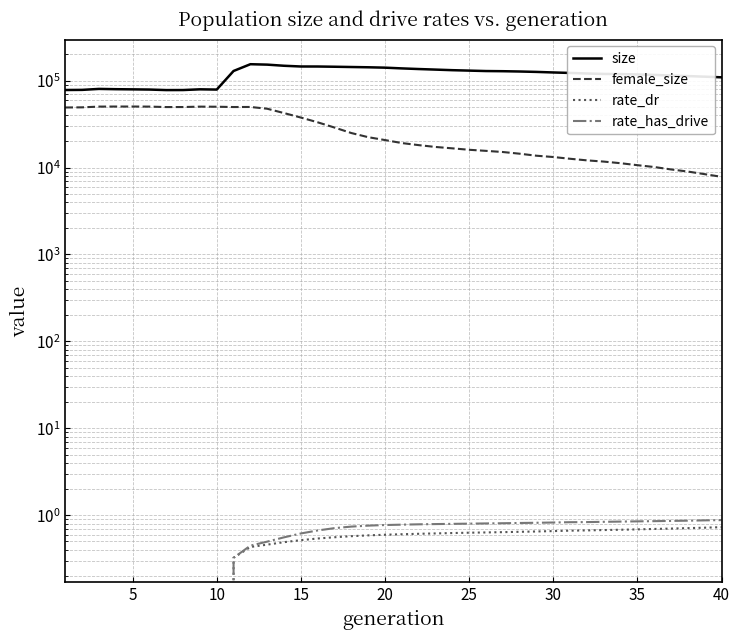

True or false: rate_has_drive and size intersect in this chart.

False